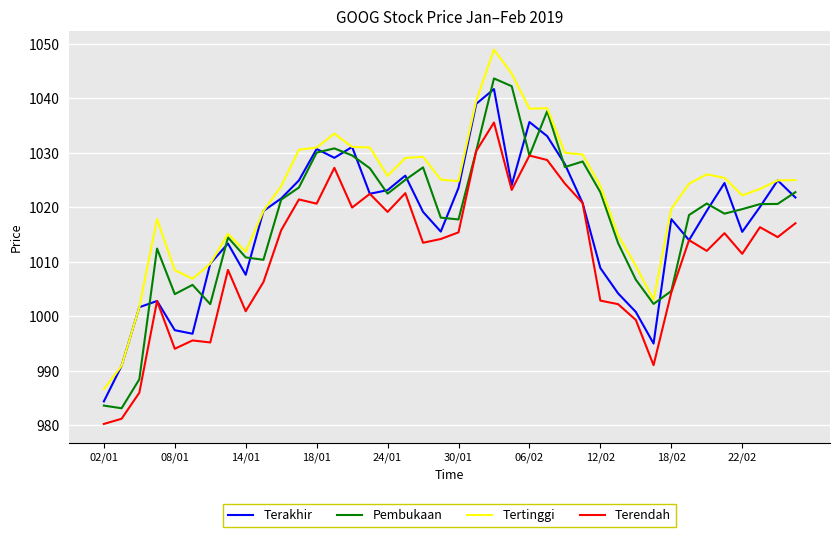

What is the maximum value for Terakhir?

1041.7